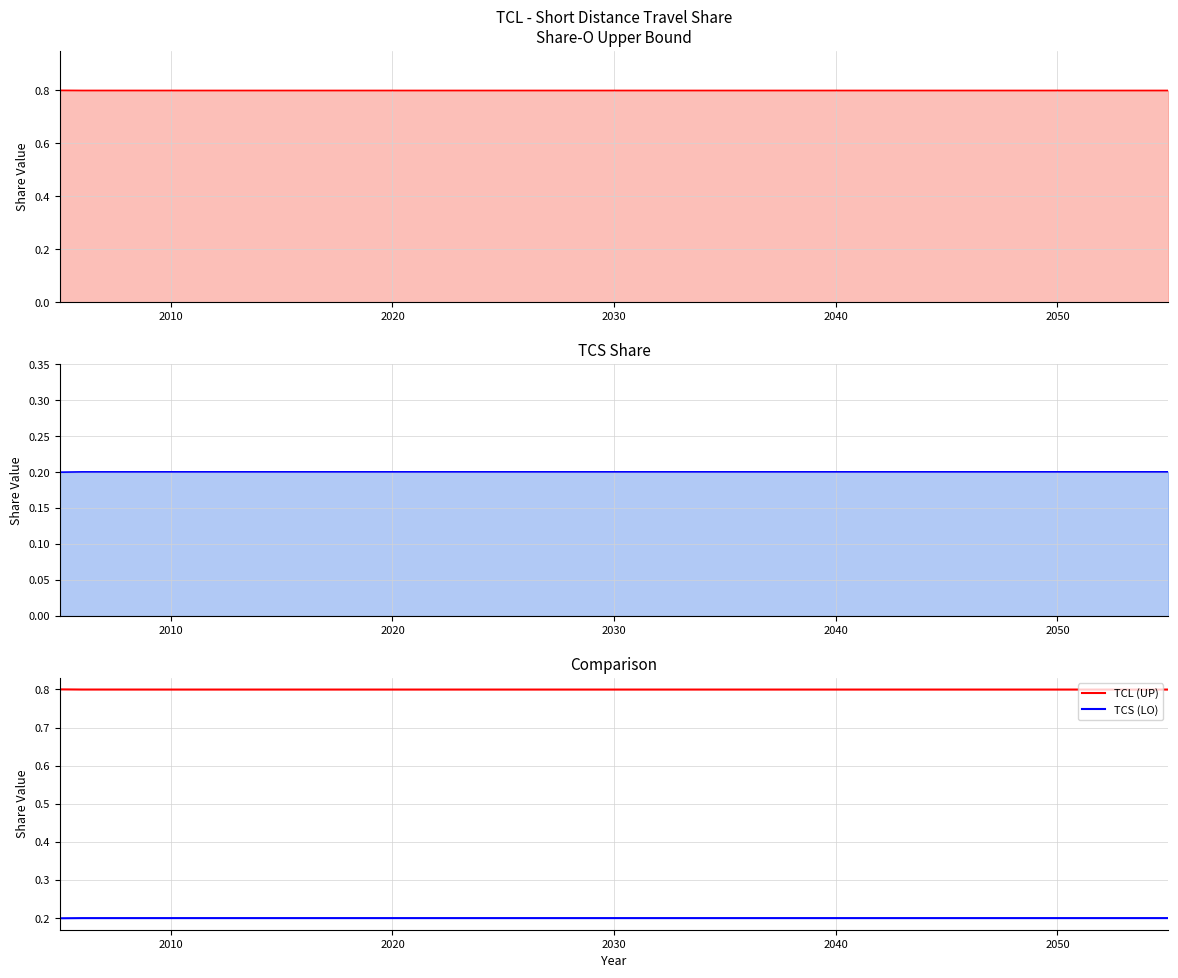

What is the value of the TCL (UP) point at the 6th from the left?

0.8